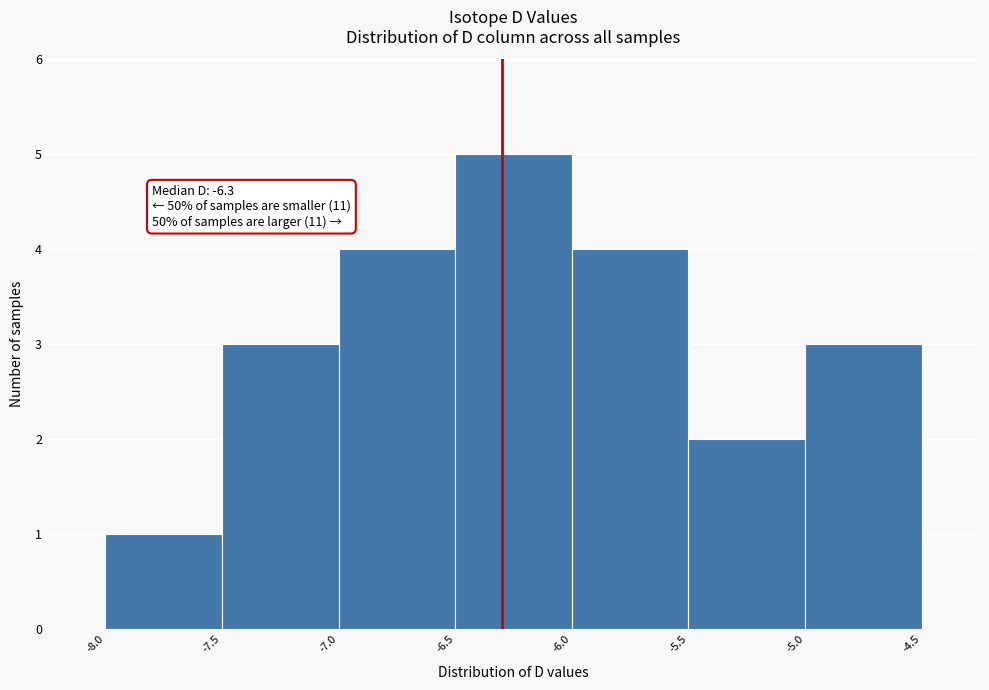

Over which range of the x-axis is the bar tallest?

-6.5 to -6.0